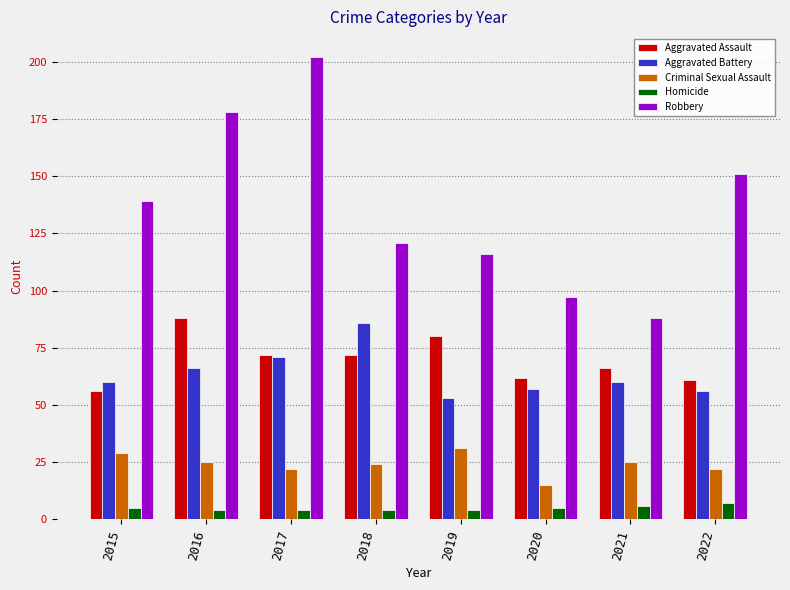

What is the total value across all series at 2022?

297